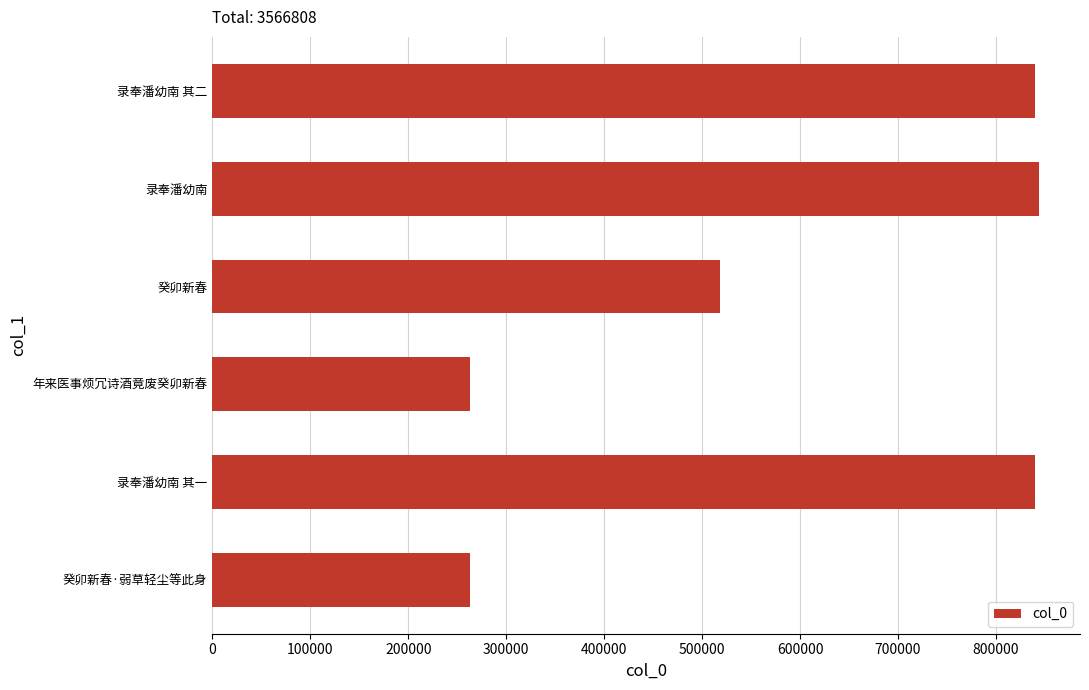

What is the minimum value shown in the chart?

263189